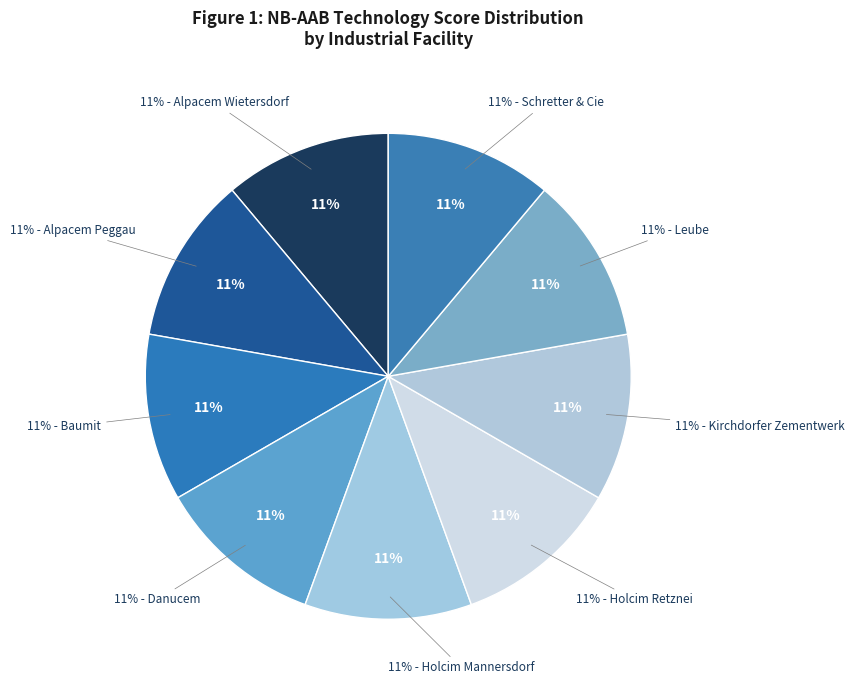

Does Danucem account for over 50% of the chart?

No